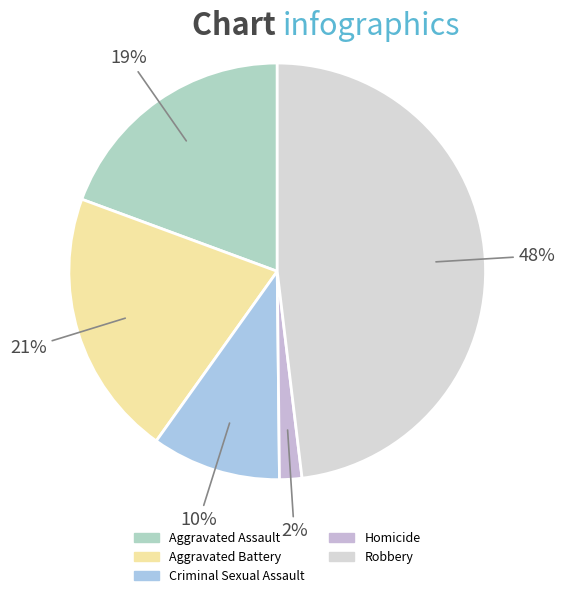

What is the smallest slice in the pie chart?

Homicide